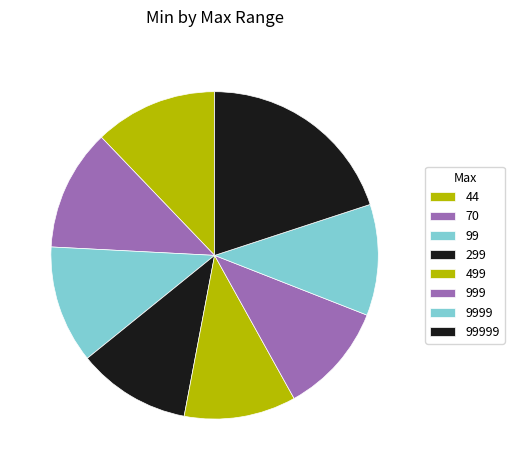

Between 99999 and 9999, which is larger?

99999